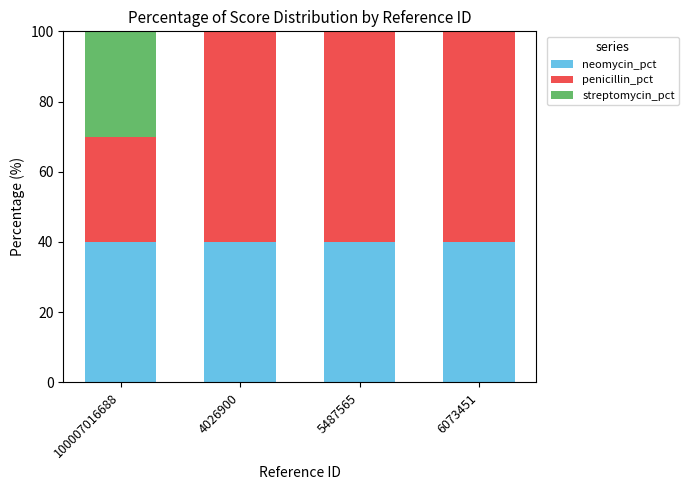

Which series has the largest total across all categories?

penicillin_pct